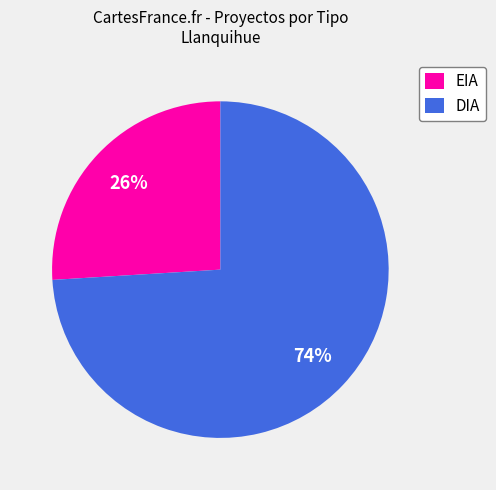

What percentage is the DIA slice, to the nearest percent?

74%